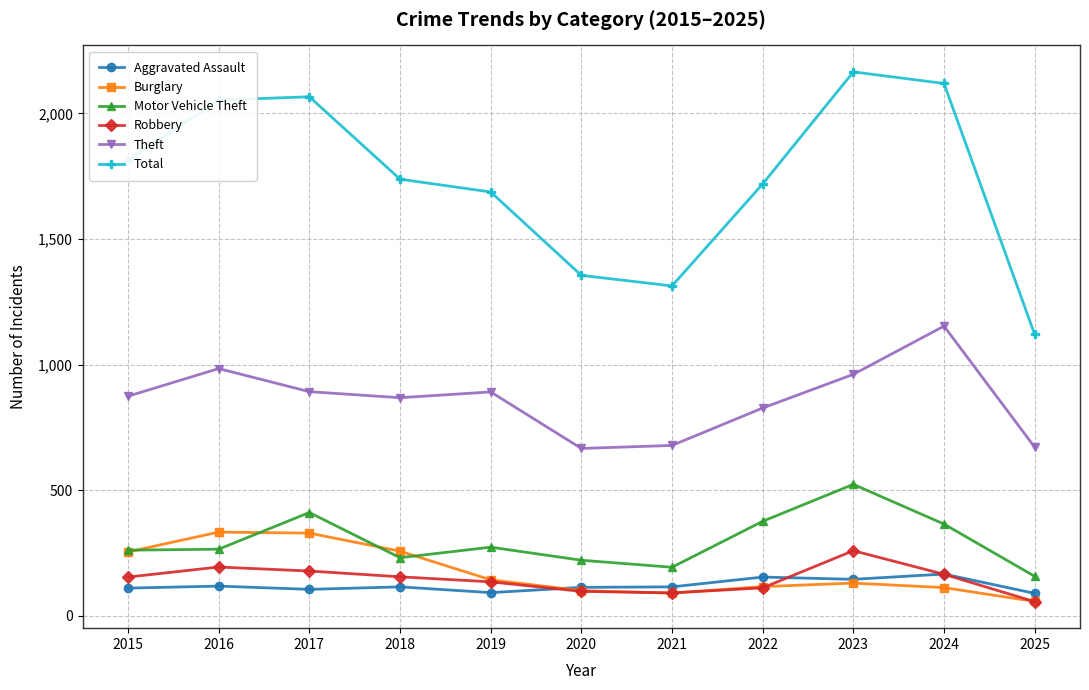

In Total, how many points are higher than both neighbors (excluding endpoints)?

2